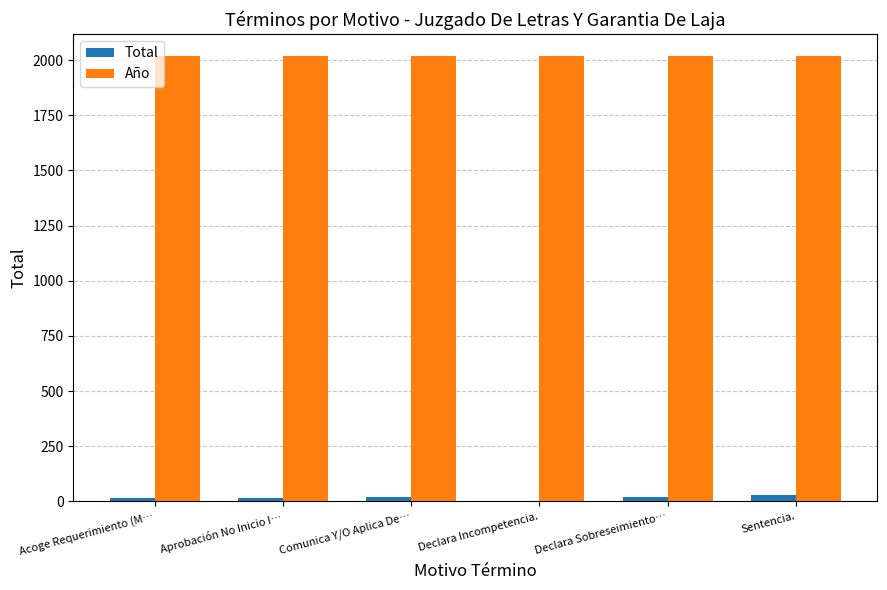

Is the value of Año at Declara Incompetencia. greater than the value of Total at Acoge Requerimiento (M…?

Yes